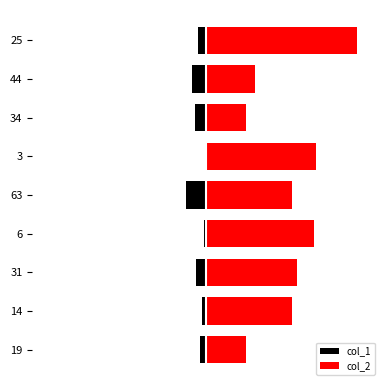

How many bars are there in total?

18